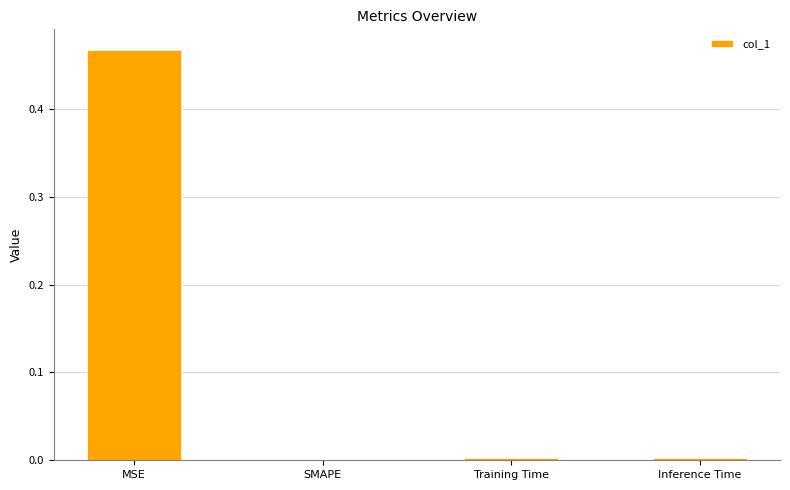

The value at Inference Time is 0.0. True or false?

True